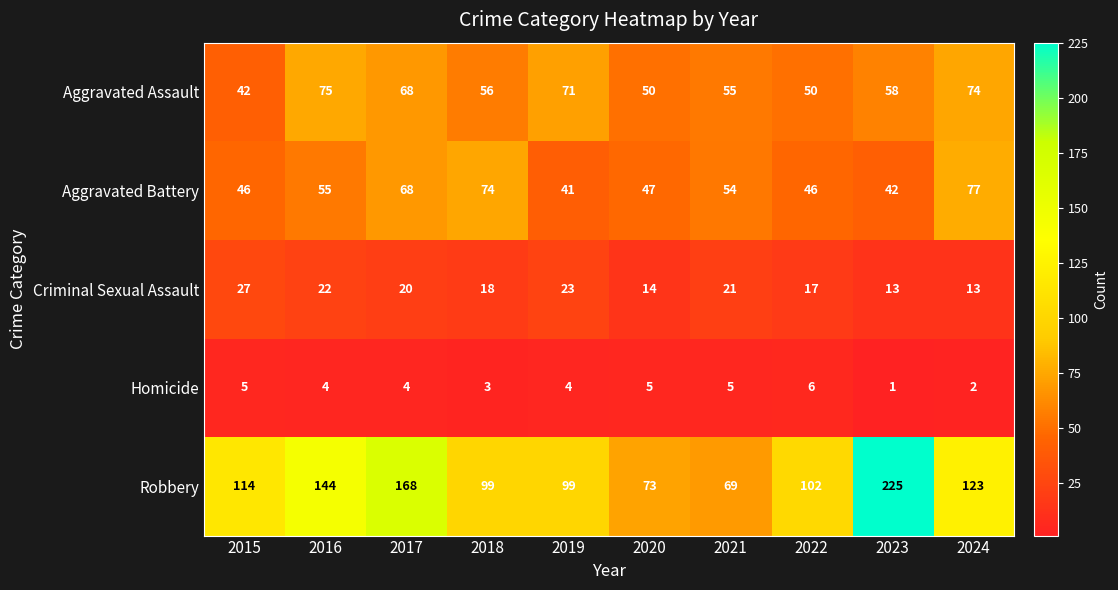

List the series in order of their peak value, highest first.

Robbery, Aggravated Battery, Aggravated Assault, Criminal Sexual Assault, Homicide